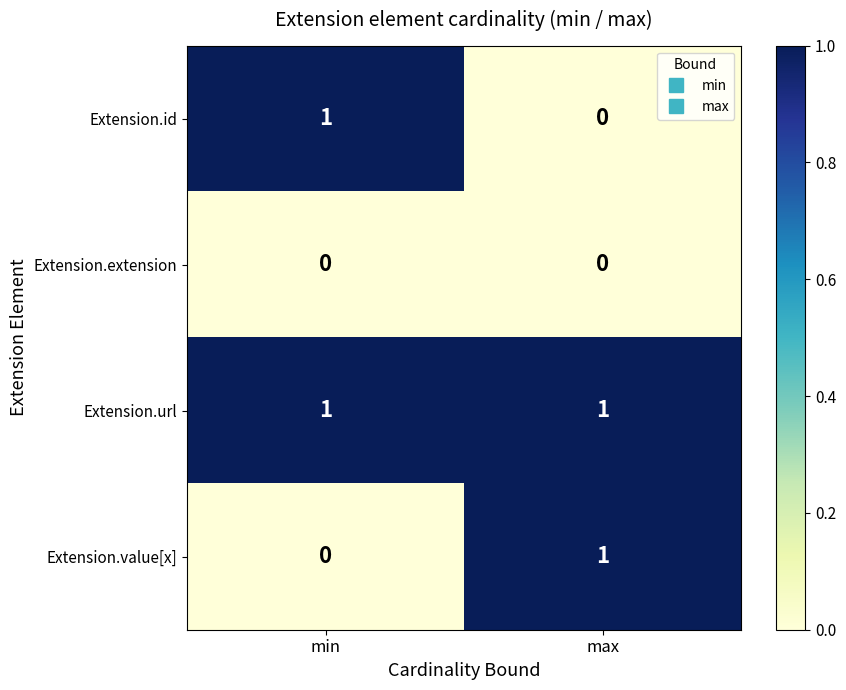

Which category has the highest value in the Extension.value[x] series?

max